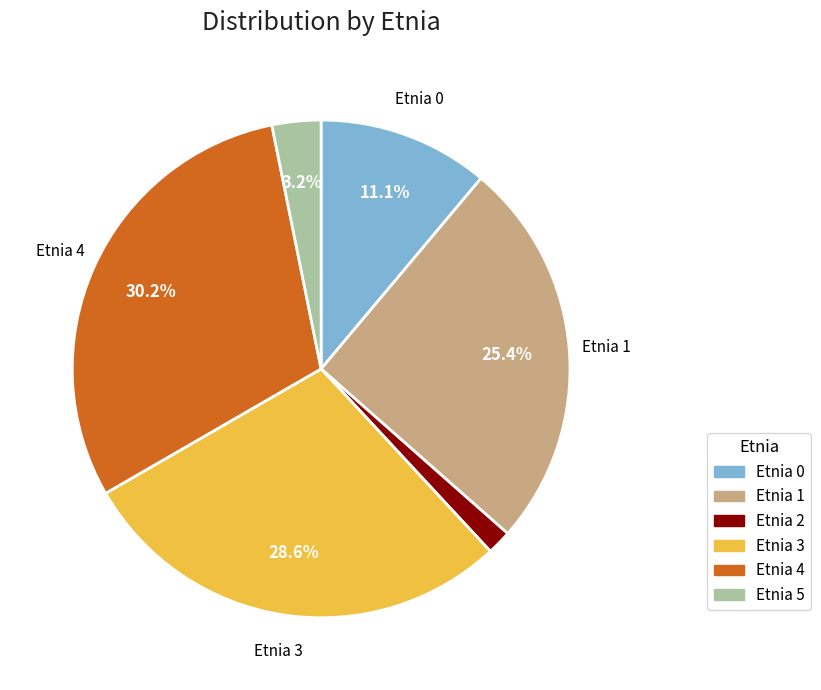

Does any single category account for the majority?

No